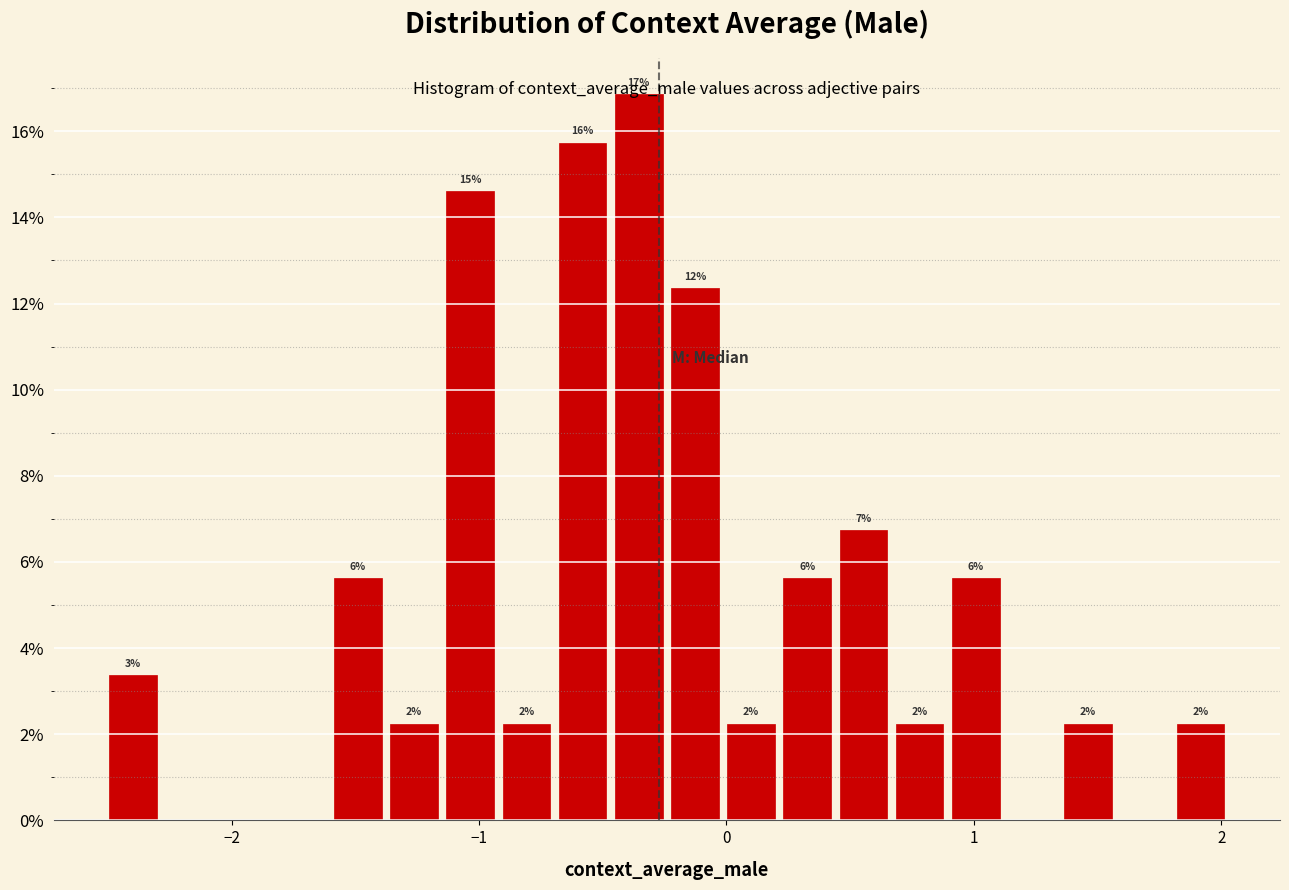

Read against the x-axis, roughly where is the centre of the tallest bar?

-0.4